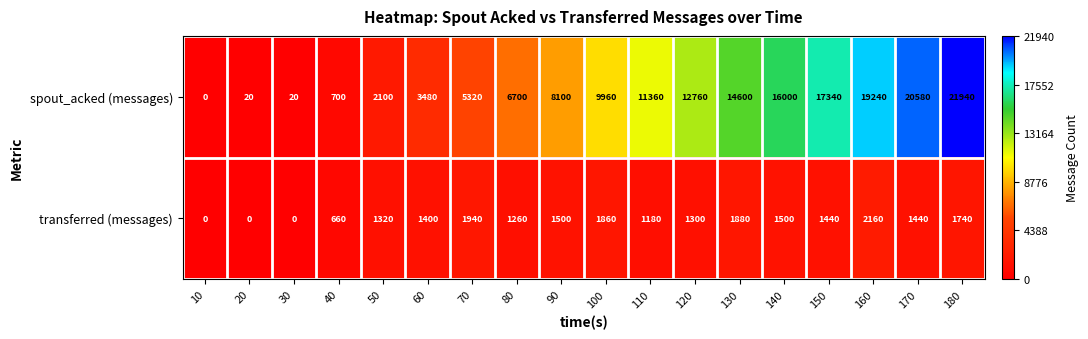

Which series changed the most between 80 and 120?

spout_acked (messages)